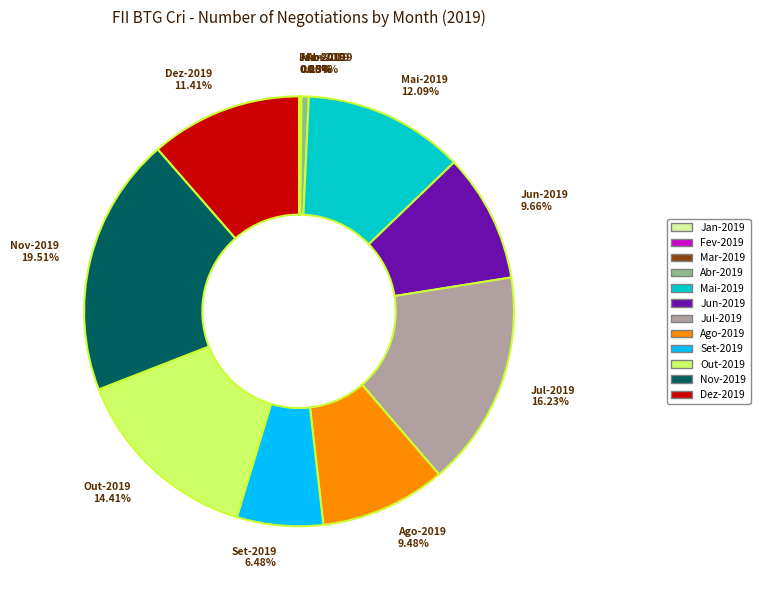

Do Dez-2019 11.41% and Mai-2019 12.09% together represent more than half of the pie?

No